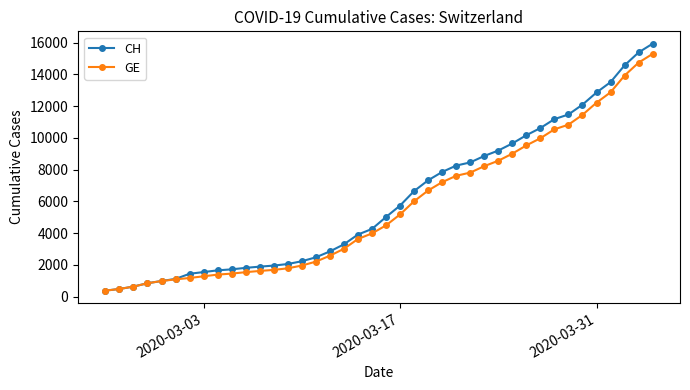

Which series has the largest range (max minus min)?

CH